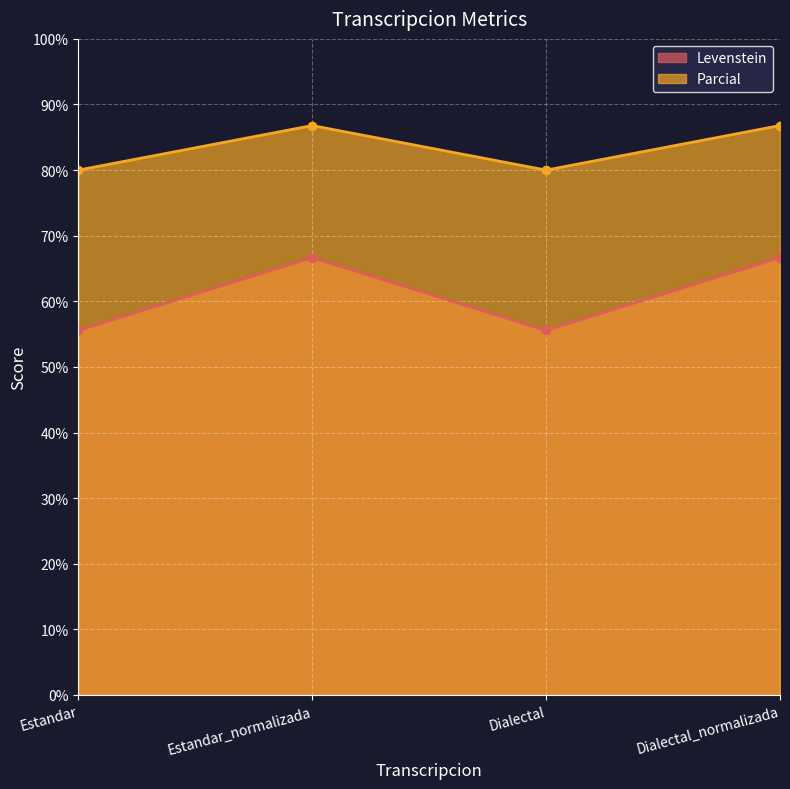

True or false: Levenstein and Parcial intersect in this chart.

False